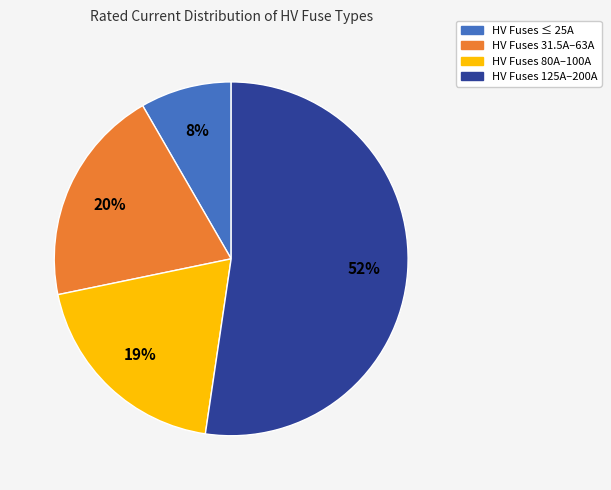

Is there any slice that represents more than half of the pie?

Yes